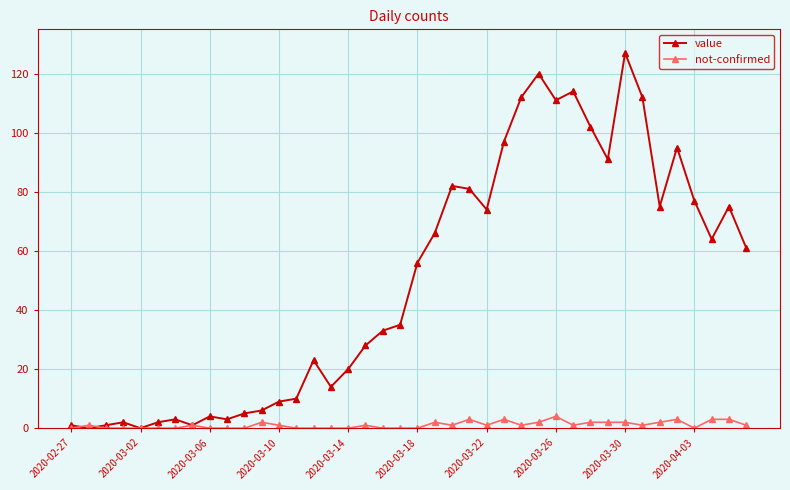

Rank the series by their maximum value, from lowest to highest.

not-confirmed, value